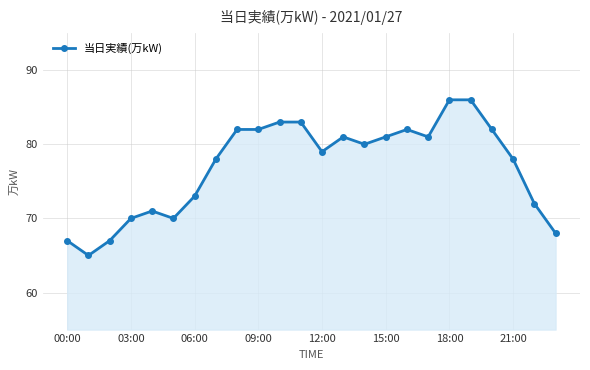

What is the average value?

77